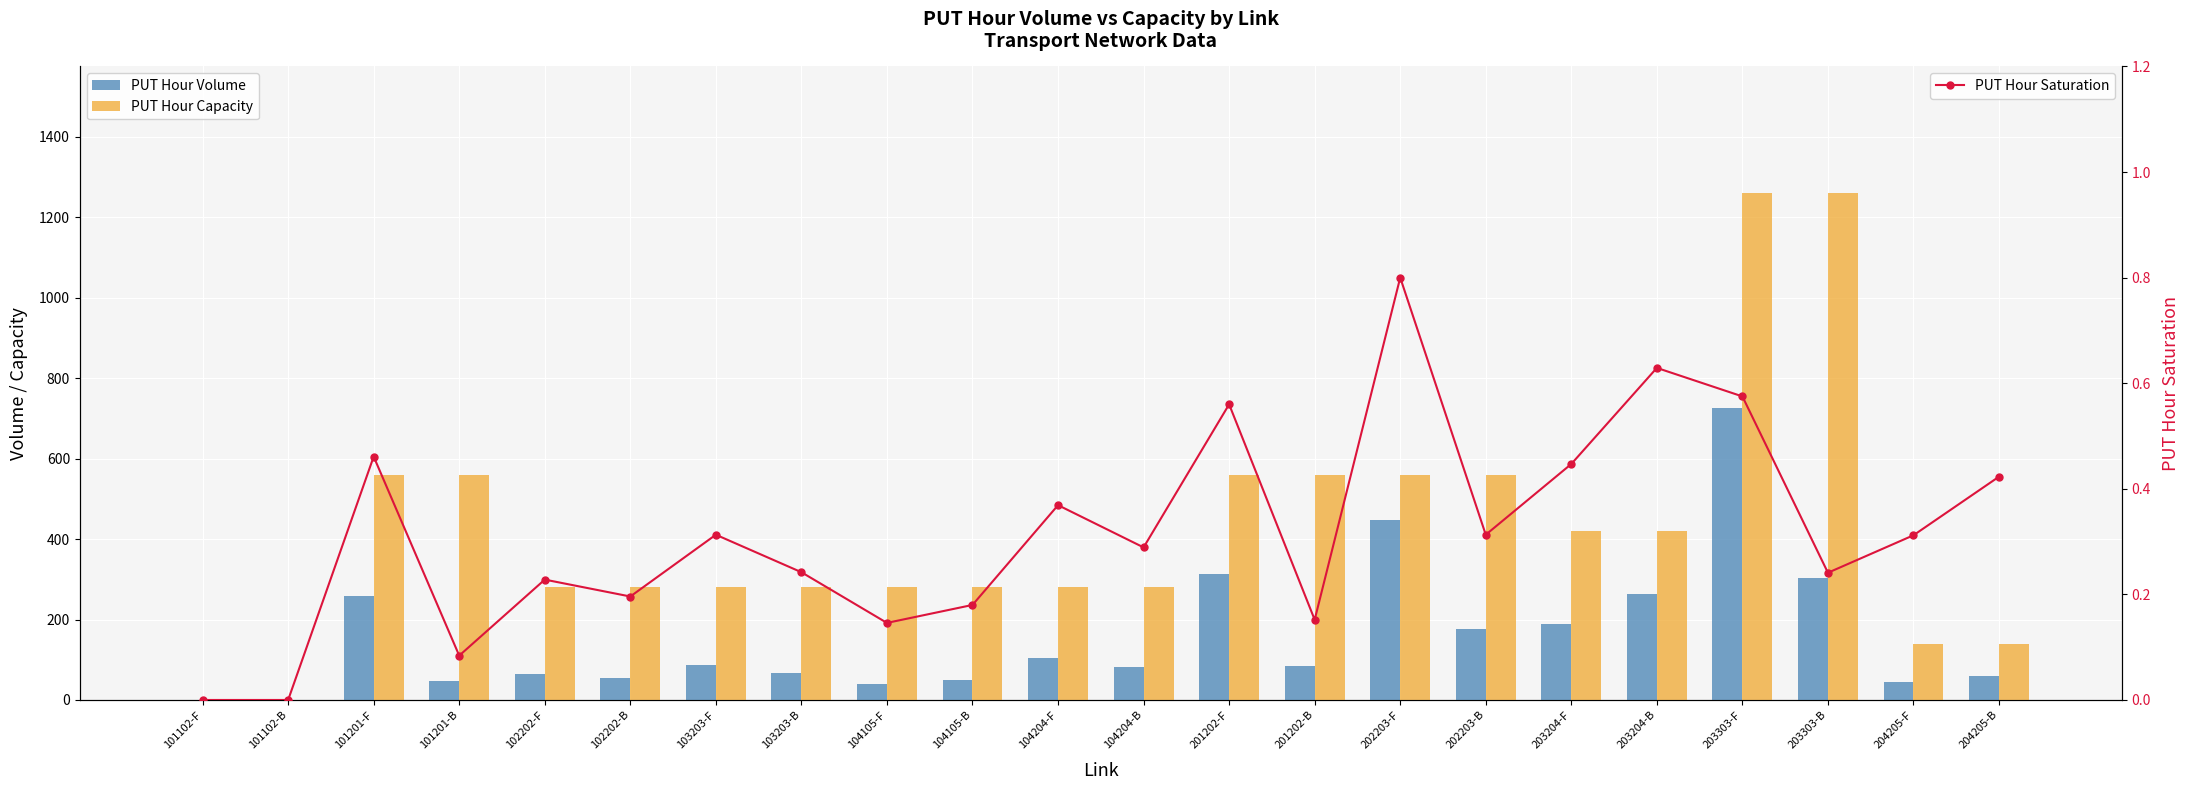

What is the difference between the PUT Hour Volume values at 204205-B and 202203-F?

388.8